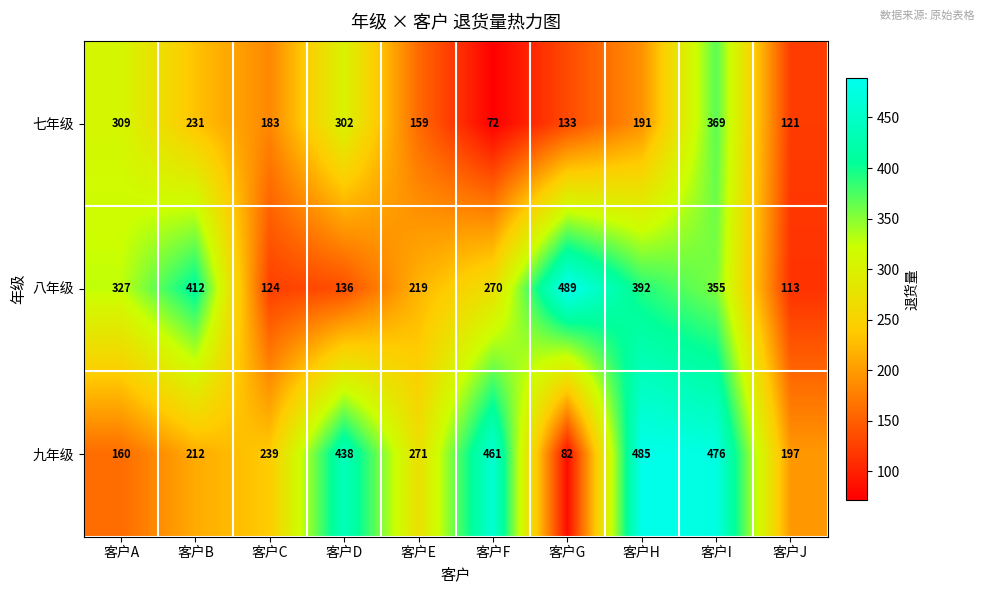

What is the difference between the highest and lowest values at 客户E?

112